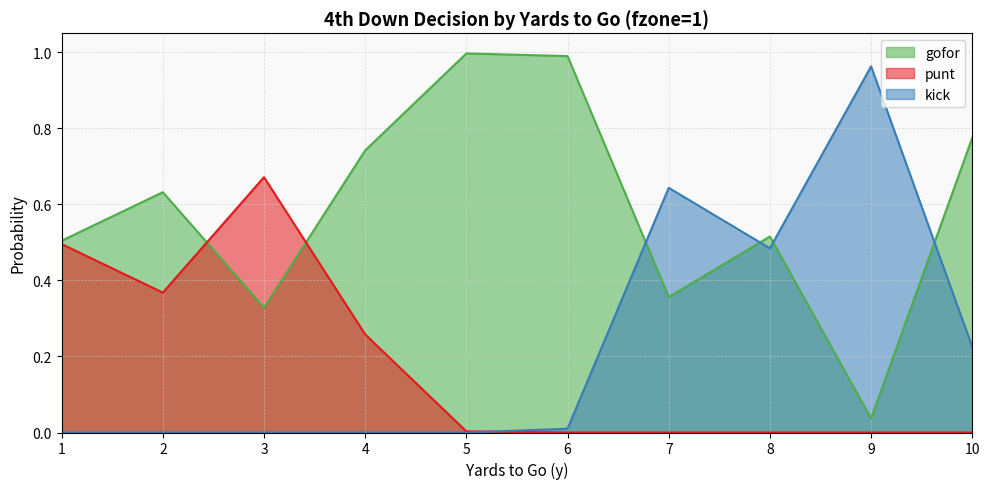

At which category does kick reach its first local peak?

7